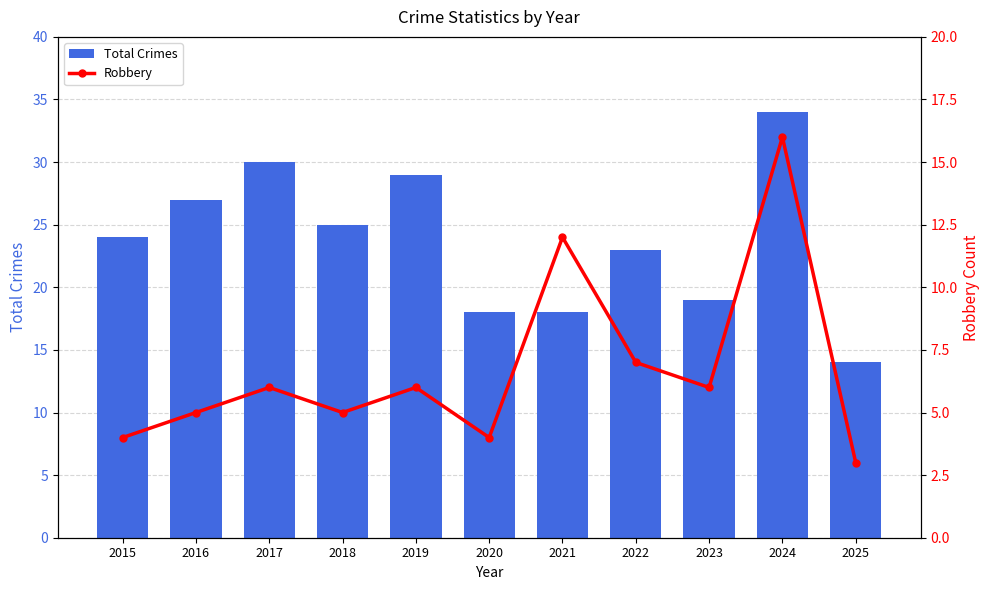

True or false: Robbery has a value of 3 at 2022.

False